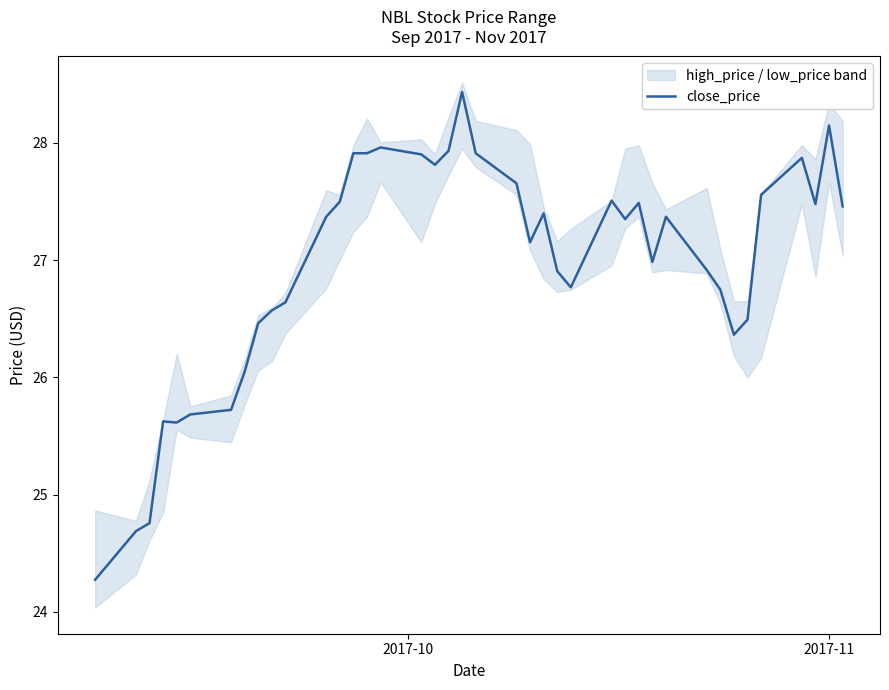

What is the smallest value displayed?

24.3